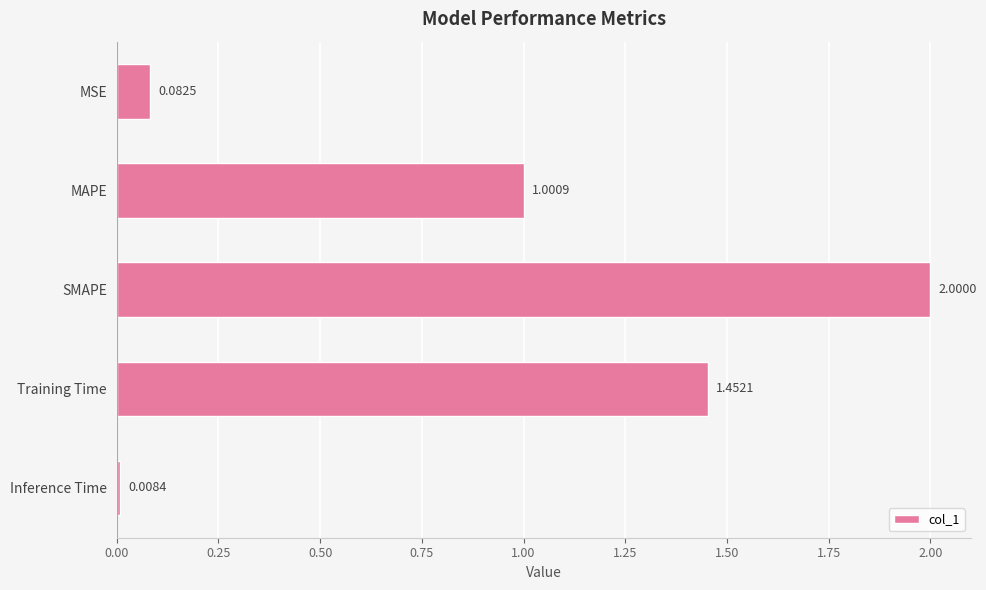

What is the sum of all values?

4.5